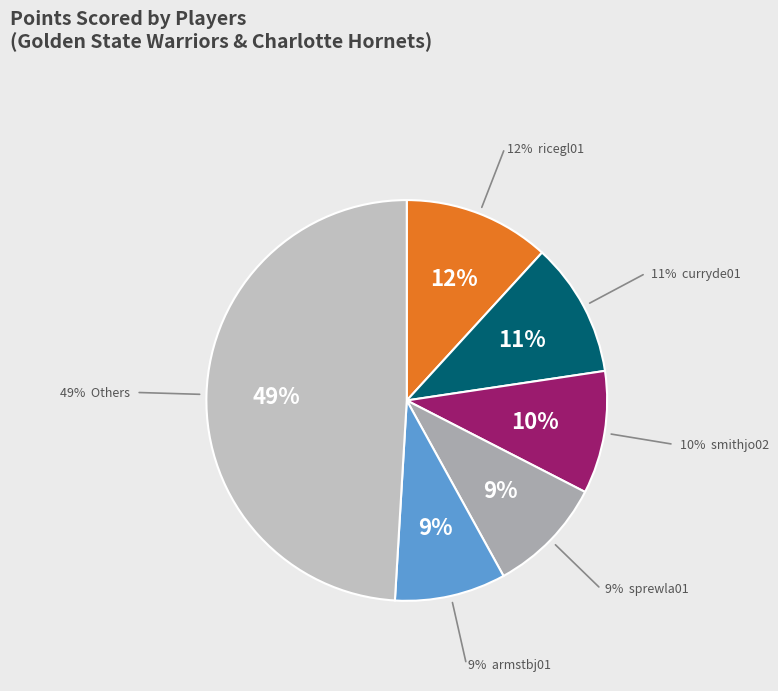

How many segments does this pie chart have?

6